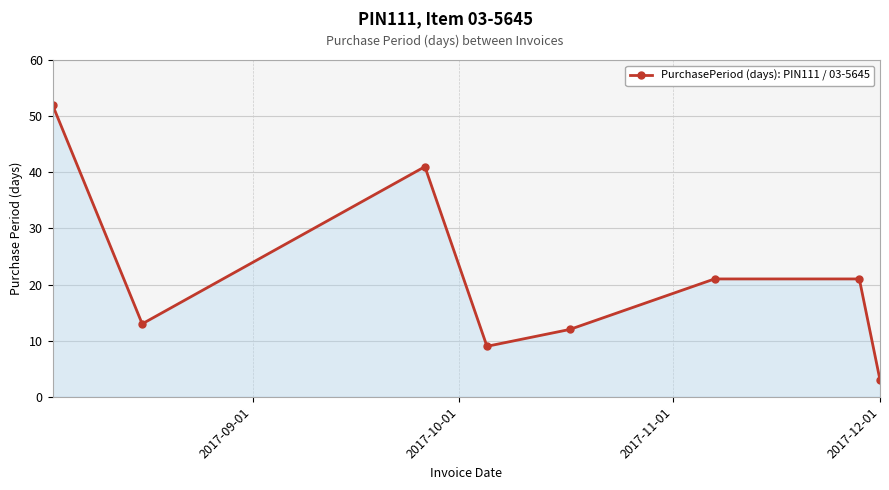

How many interior local valleys (lower than both neighbors) does the data have?

2